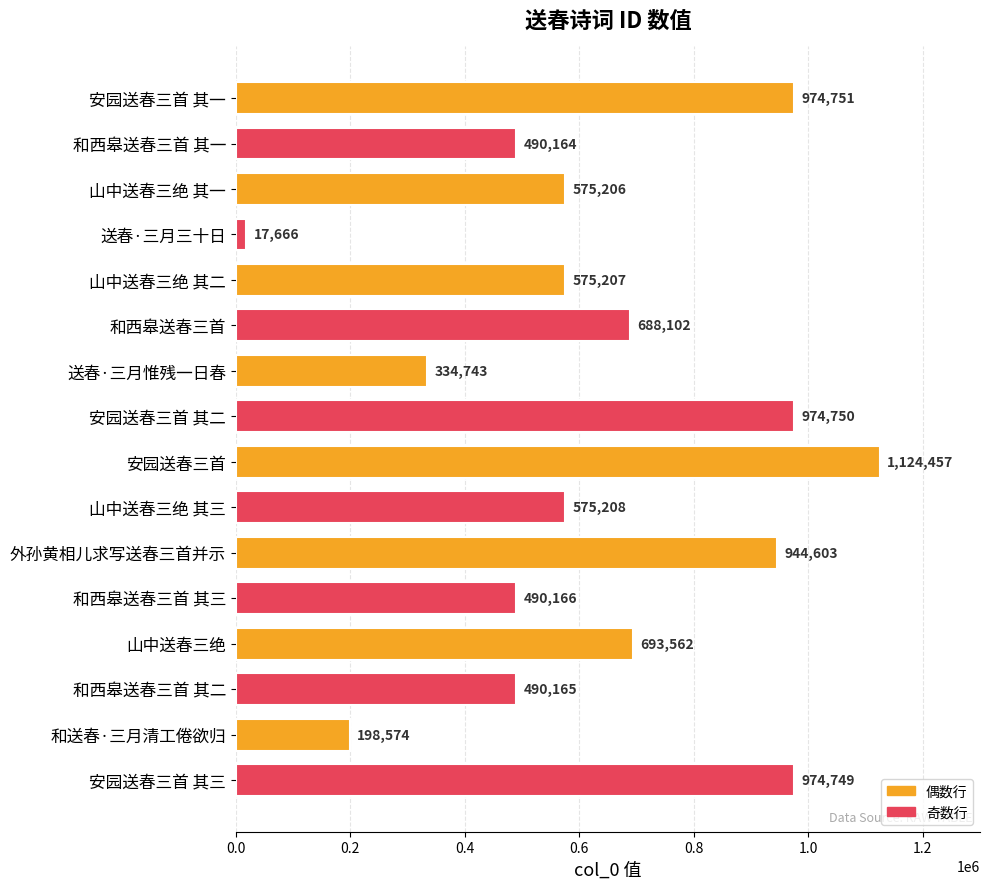

What is the smallest value displayed?

17666